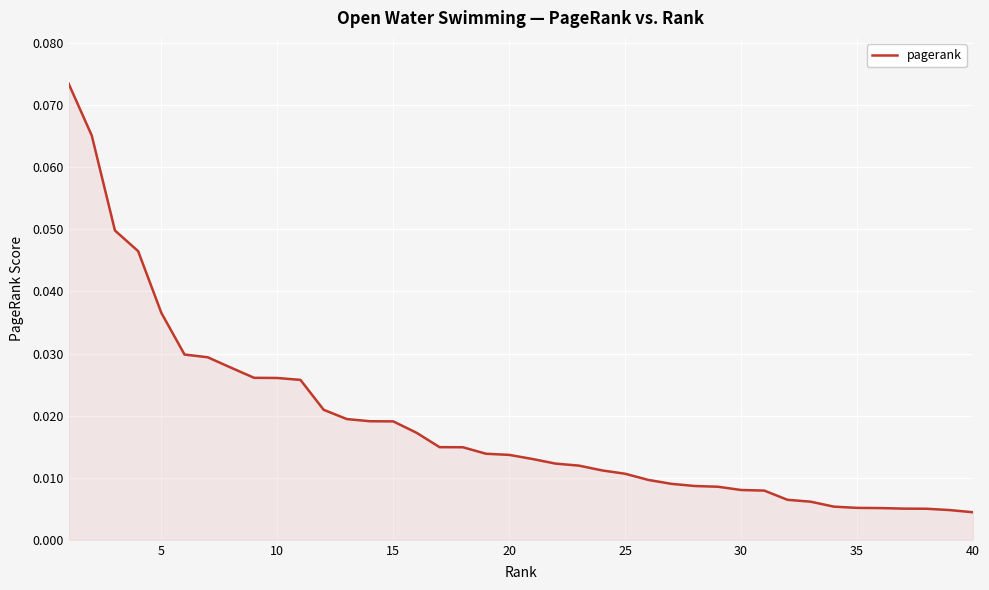

Is this an area chart (filled region under the line)?

Yes